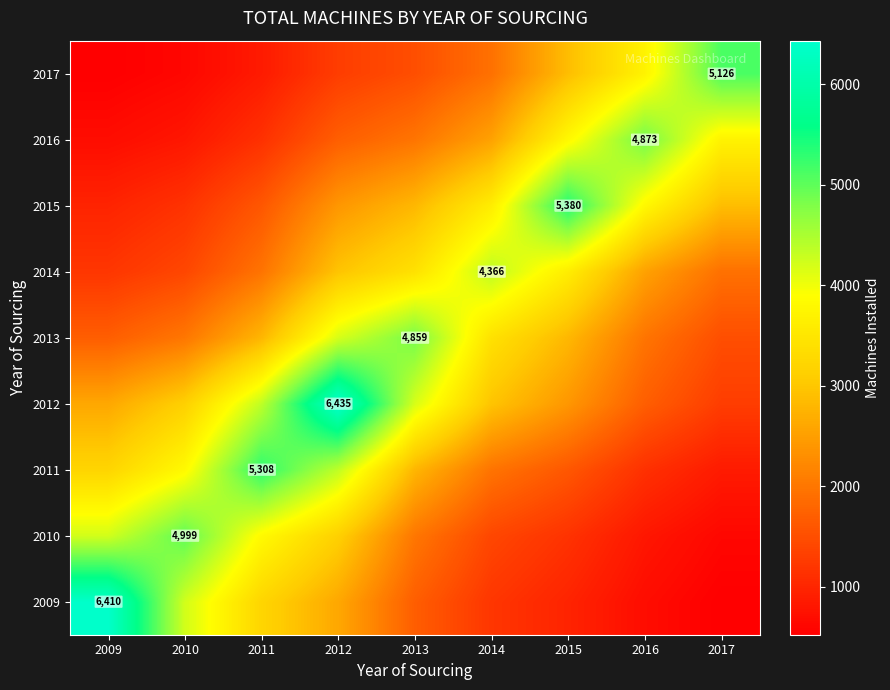

At which category is the sum across all series the highest?

2012